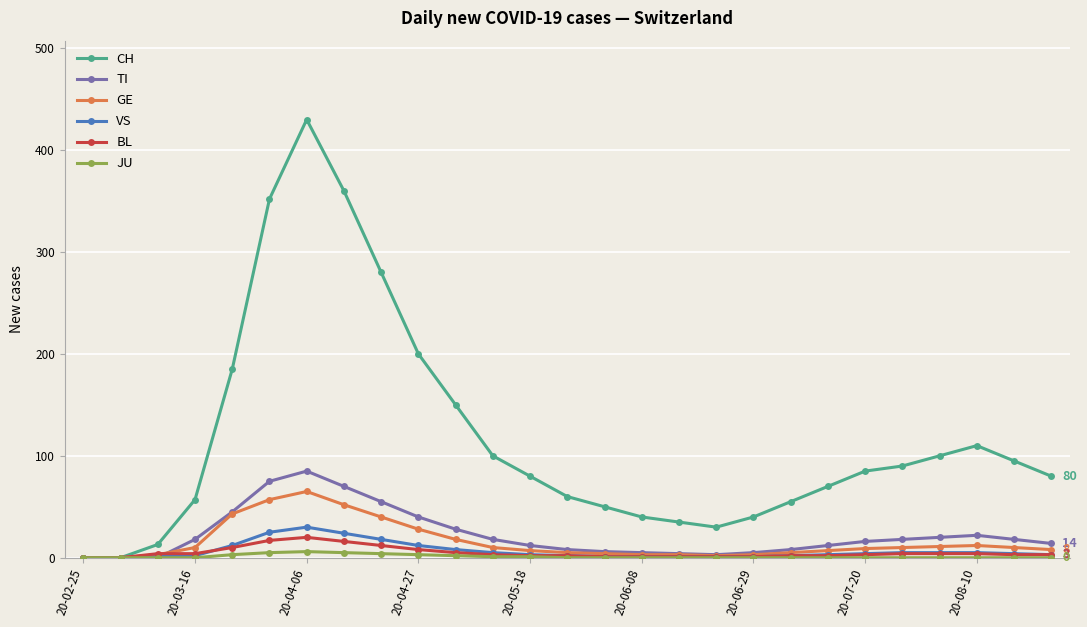

True or false: JU has more than 0 interior local peaks.

True